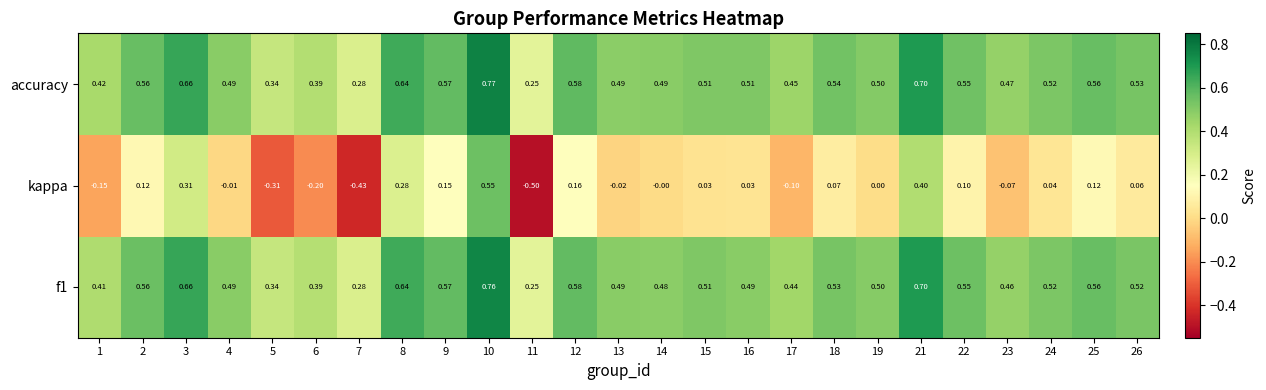

Which series has the largest range (max minus min)?

kappa